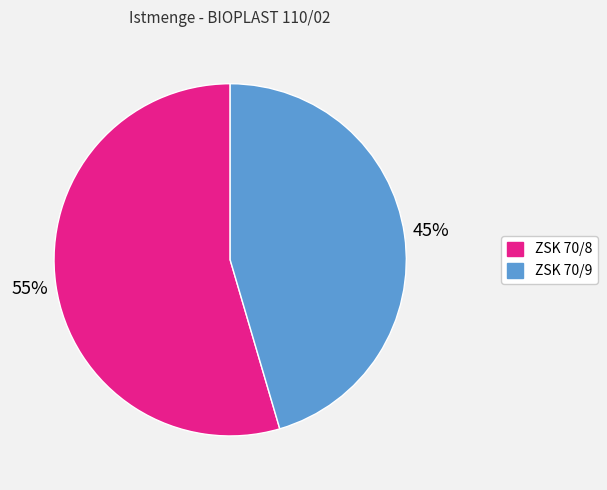

Is ZSK 70/9 the majority of the pie?

No